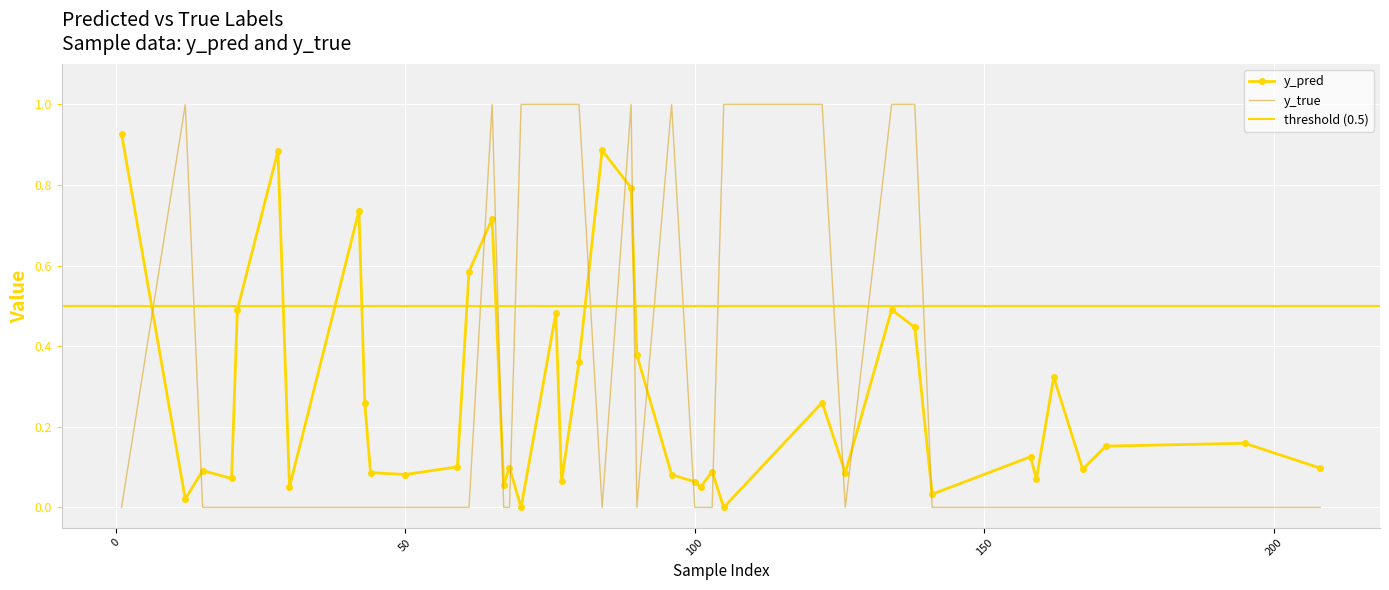

In y_true, how many points are lower than both neighbors (excluding endpoints)?

3